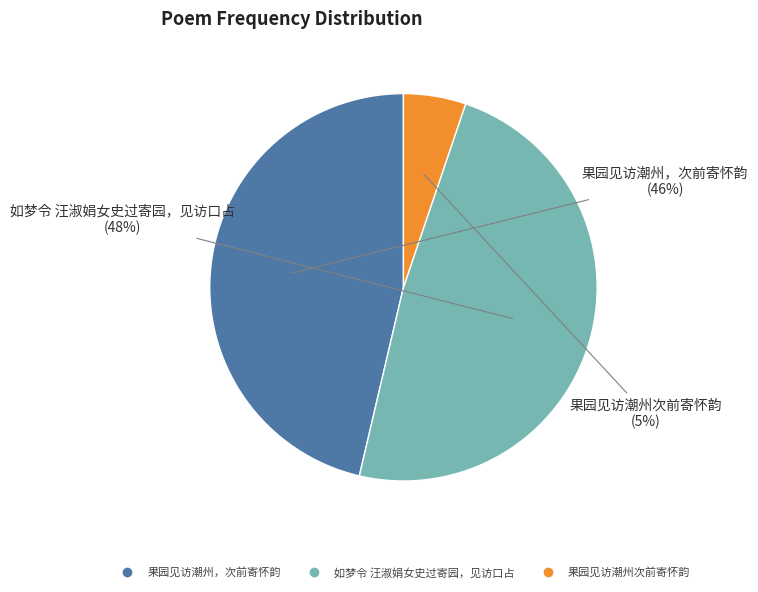

Does 果园见访潮州，次前寄怀韵 represent more than half of the total?

No